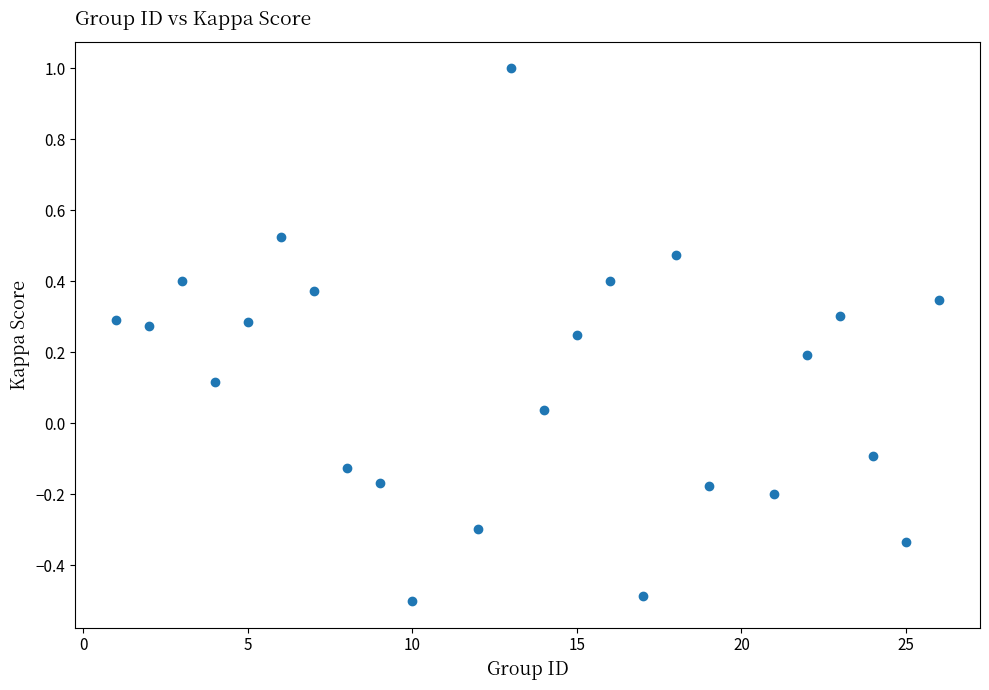

What is the range of Y values (max minus min)?

1.5